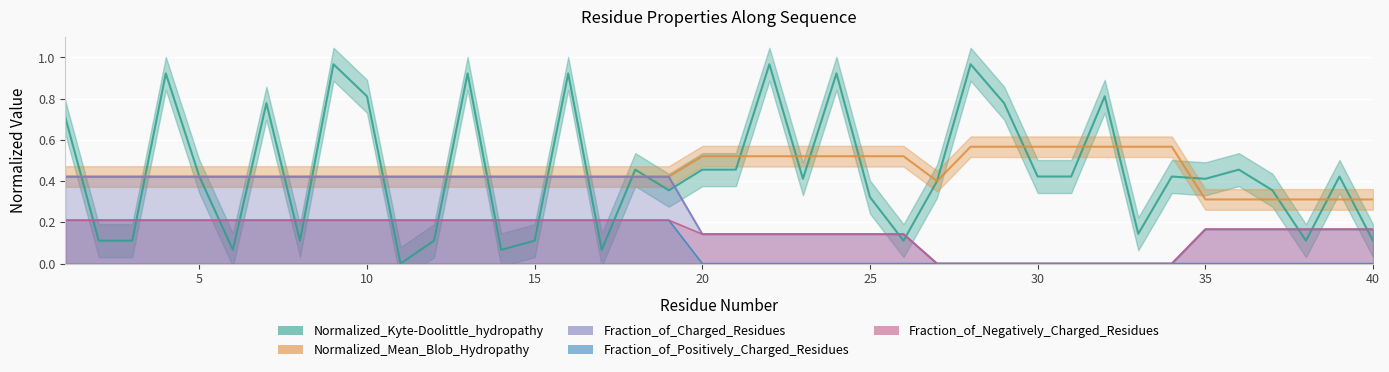

What is the total value across all series at 26?

0.9